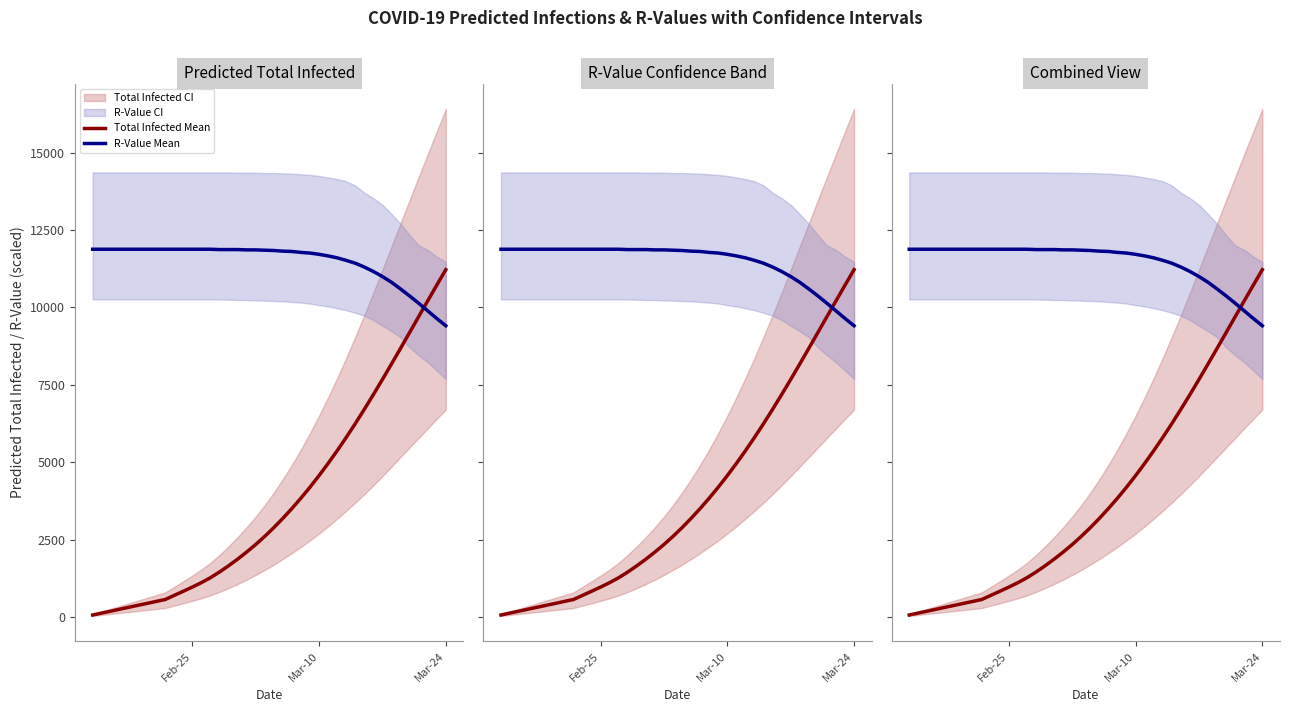

True or false: Total Infected Mean has a value of 147.1 at 8.

False